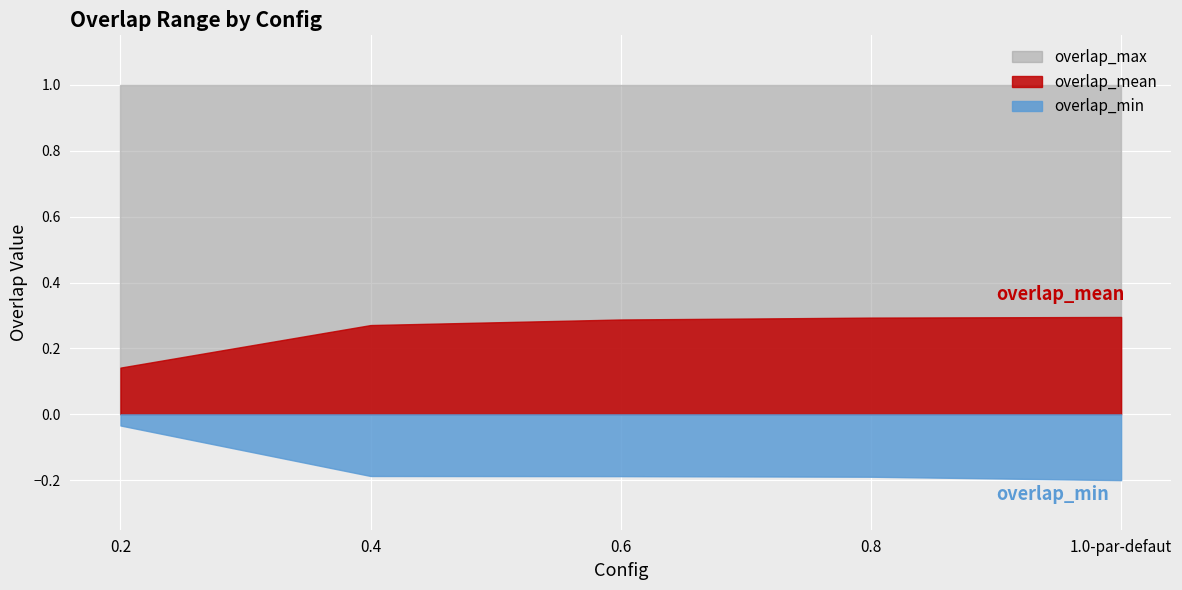

What is the total value across all series at 0.8?

1.1